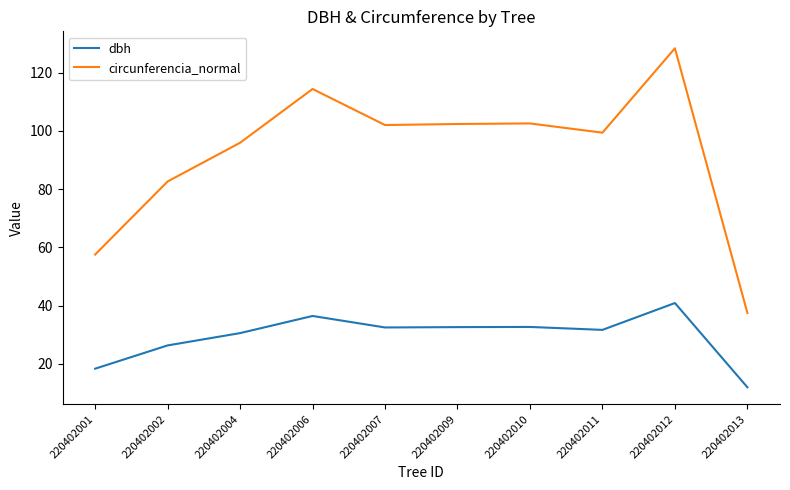

List the series in order of their overall mean, lowest first.

dbh, circunferencia_normal